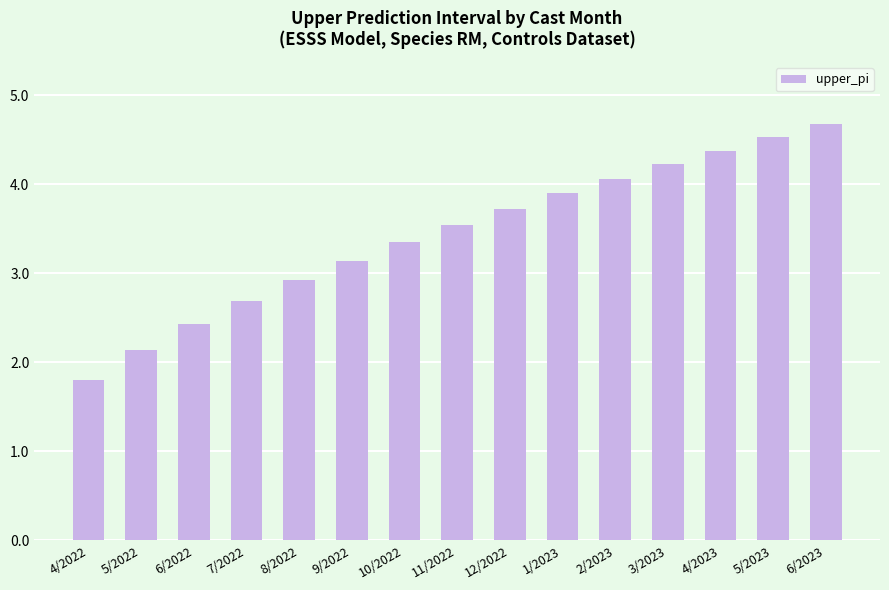

What is the change in value from 5/2022 to 6/2023?

+2.5